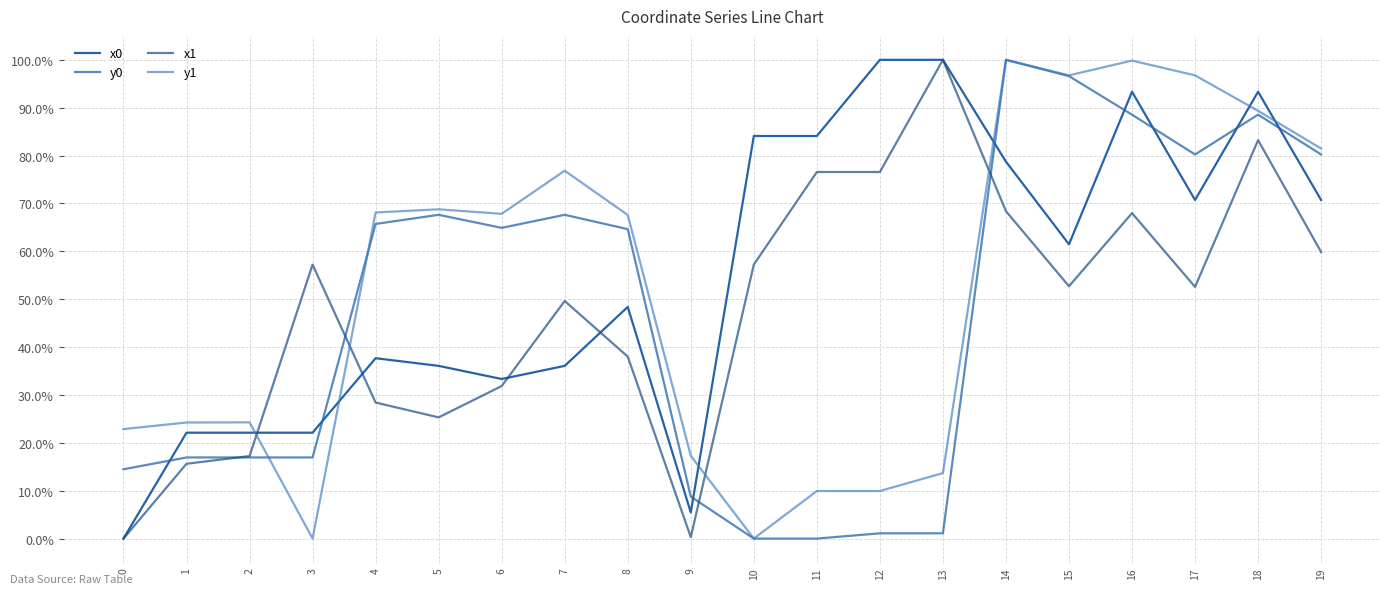

What is the difference between the highest and lowest values at 19?

0.2